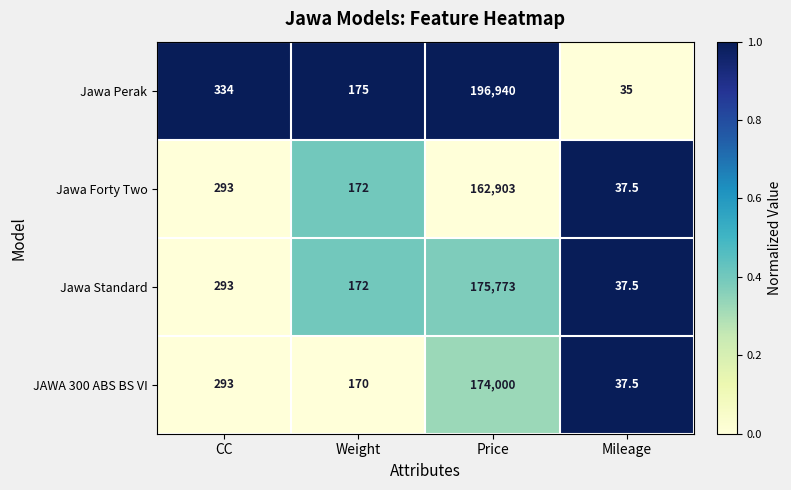

What is the spread (max minus min) of values at Price?

34037.0